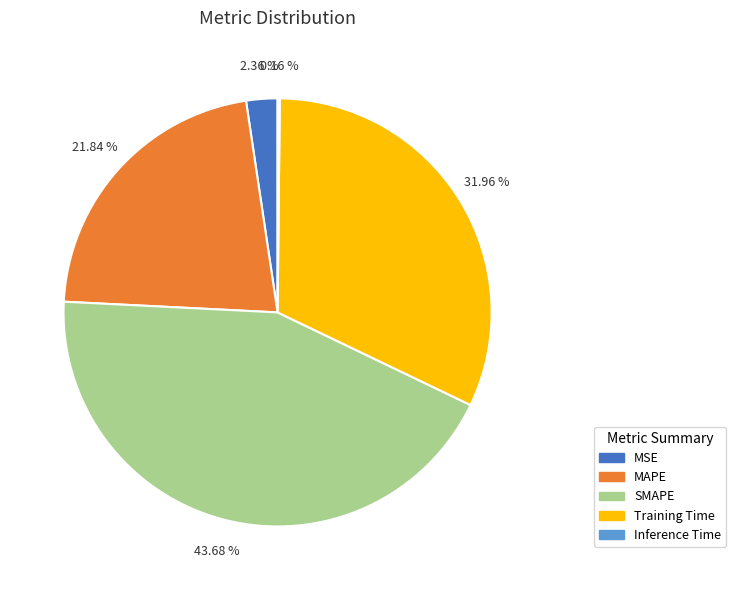

Which slice is the largest?

SMAPE